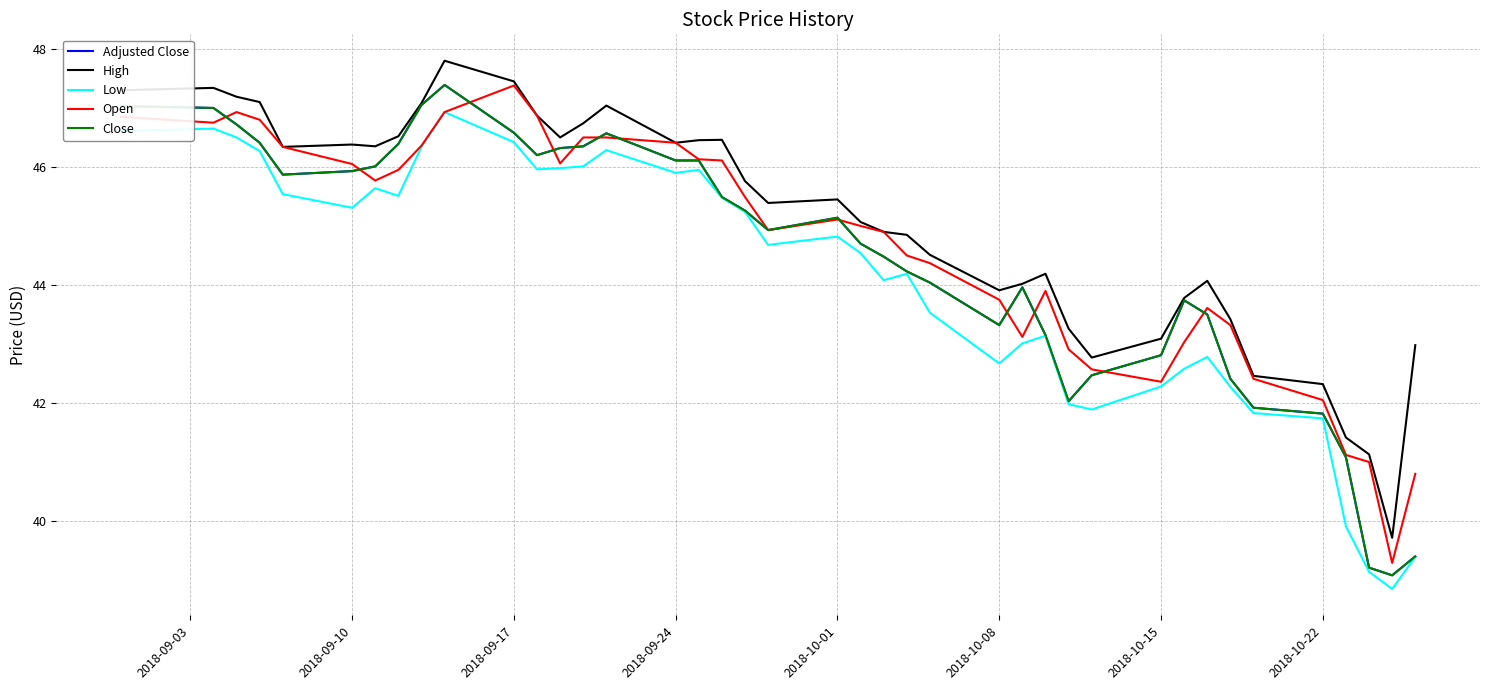

Does the chart have visible grid lines?

Yes